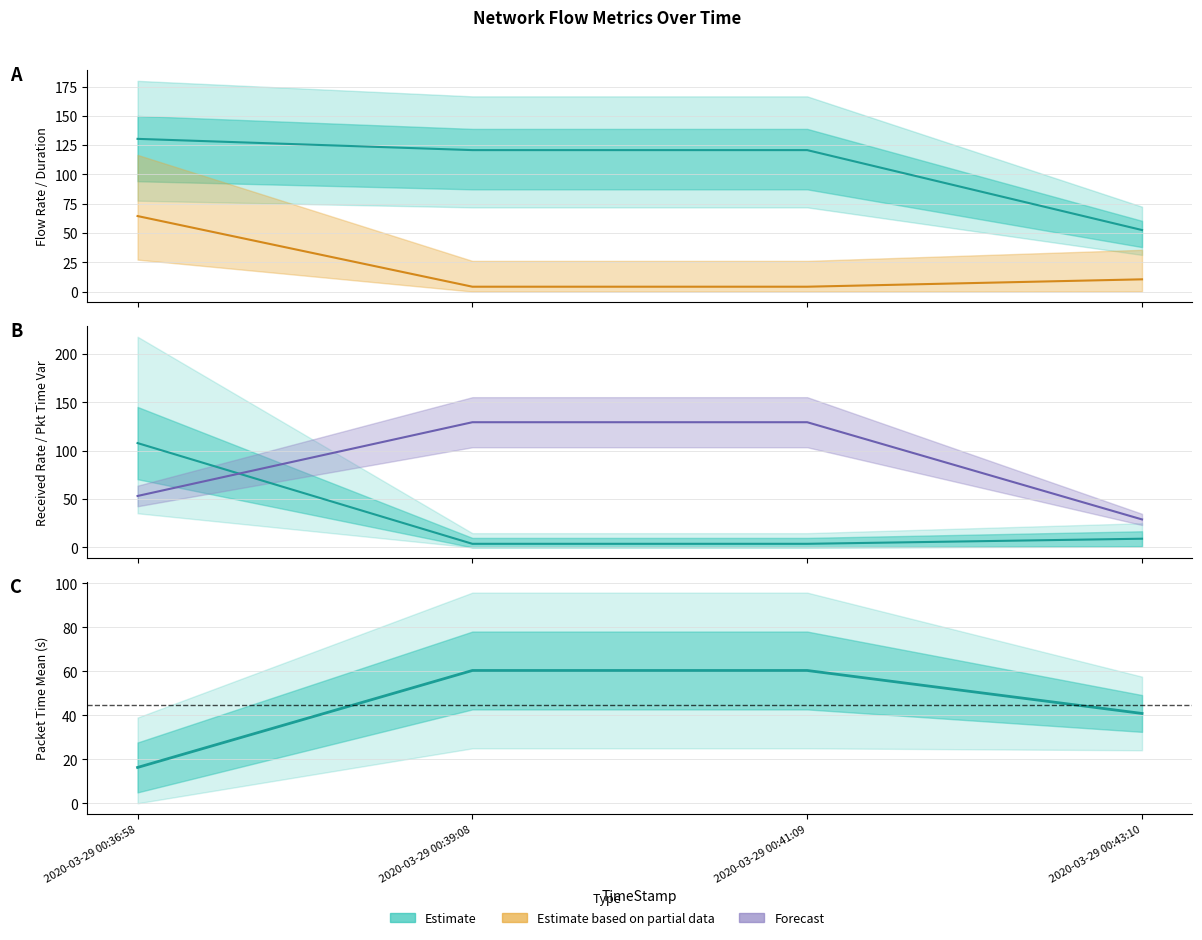

Which series changed the most between 2020-03-29 00:36:58 and 2020-03-29 00:39:08?

FlowReceivedRate